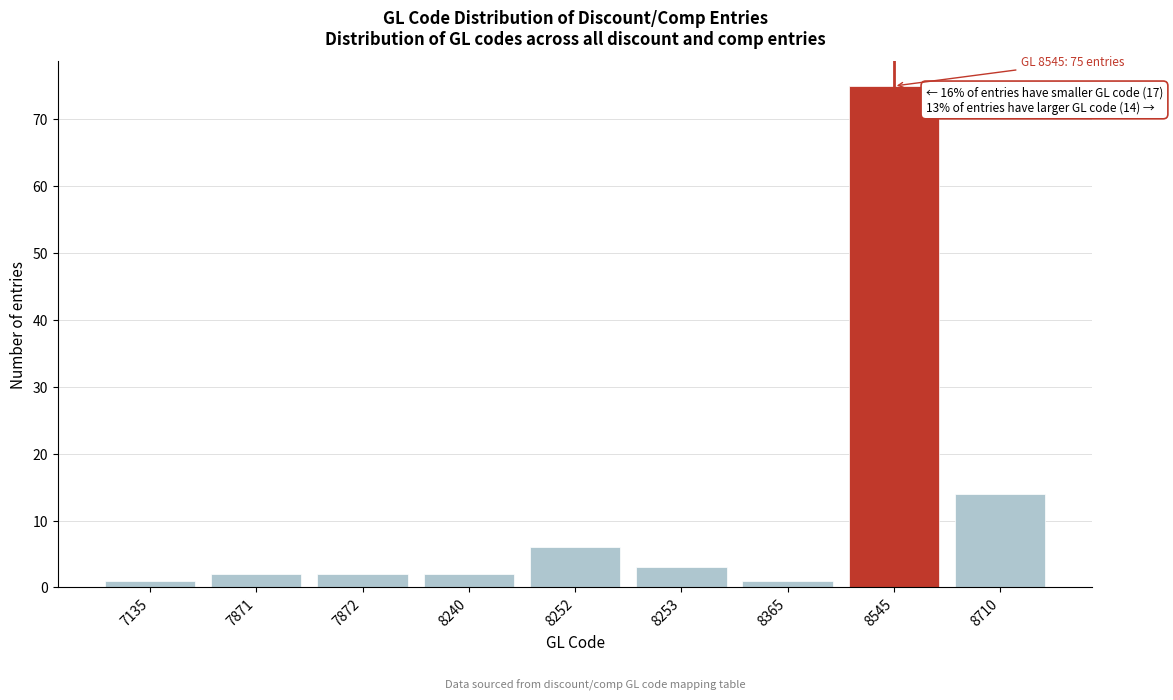

Reading right to left, list all the values displayed in this chart.

14	75	1	3	6	2	2	2	1